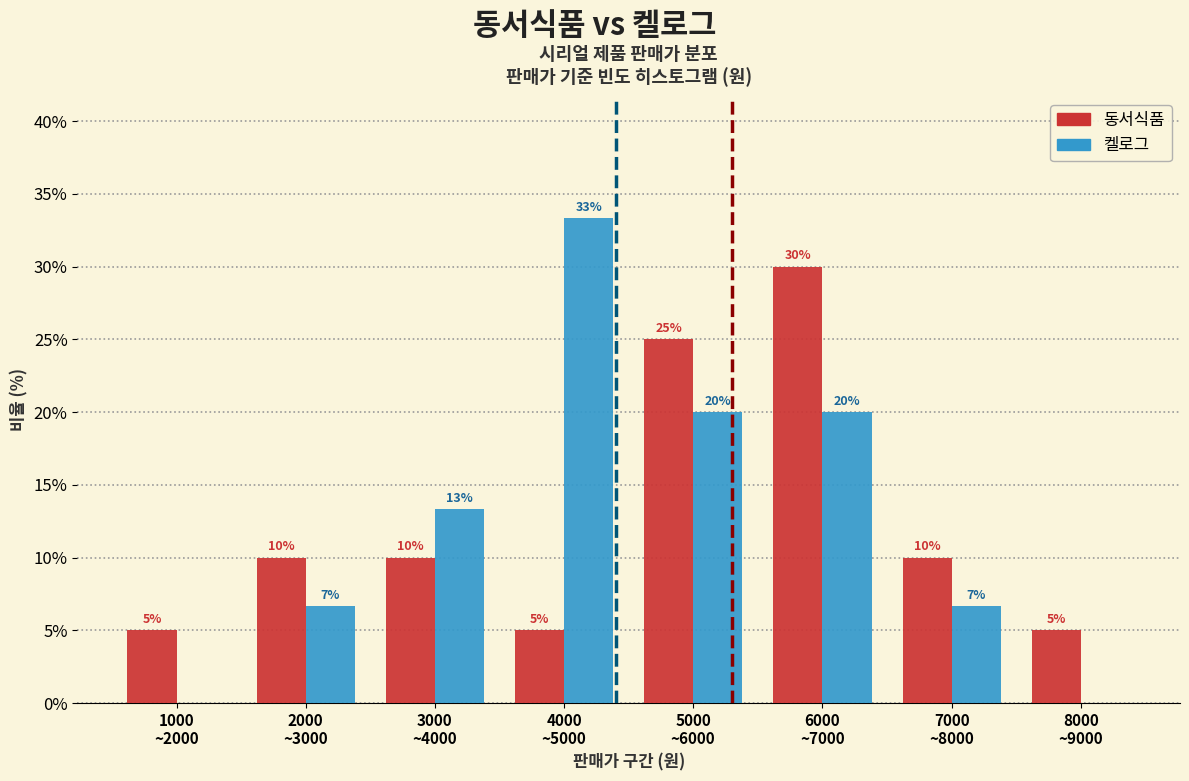

Does the chart contain stacked bars?

No